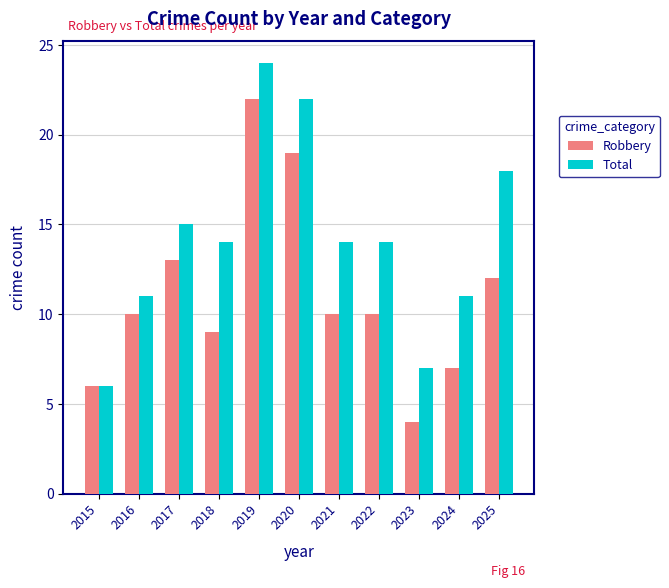

Is it true that Total equals 32 at 2020?

False